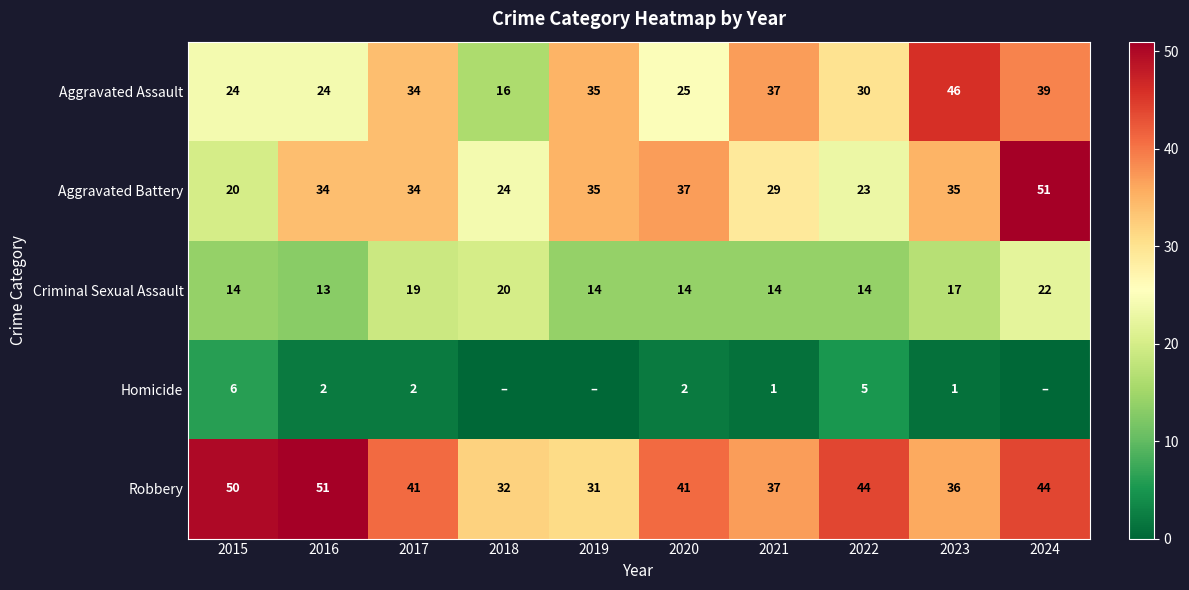

List the series in order of their peak value, lowest first.

Homicide, Criminal Sexual Assault, Aggravated Assault, Aggravated Battery, Robbery